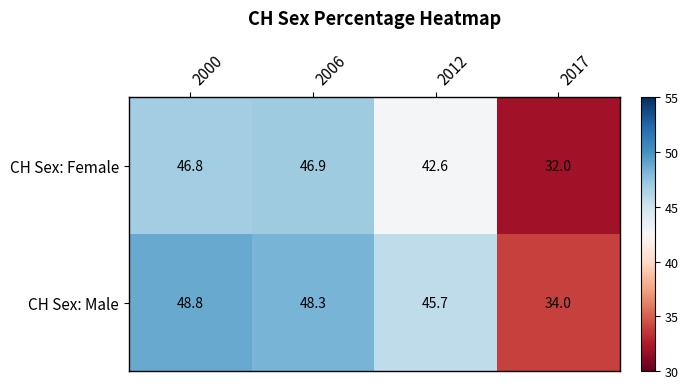

At 2006, list the series in order from largest to smallest.

CH Sex: Male, CH Sex: Female